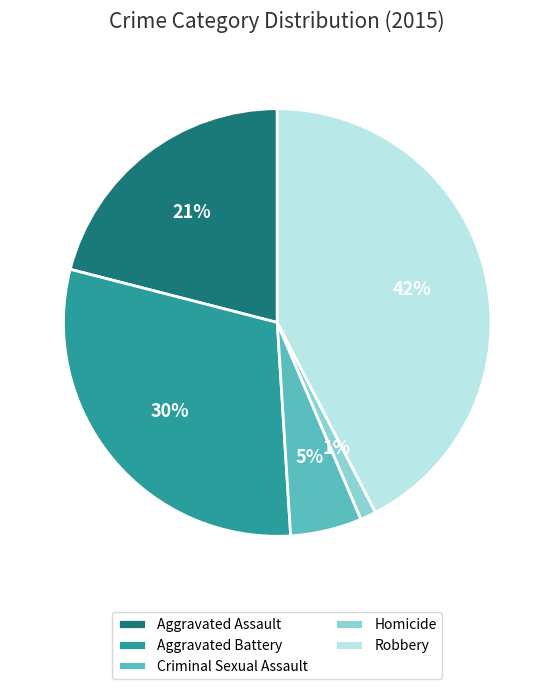

Is the sum of Criminal Sexual Assault and Aggravated Assault greater than half?

No